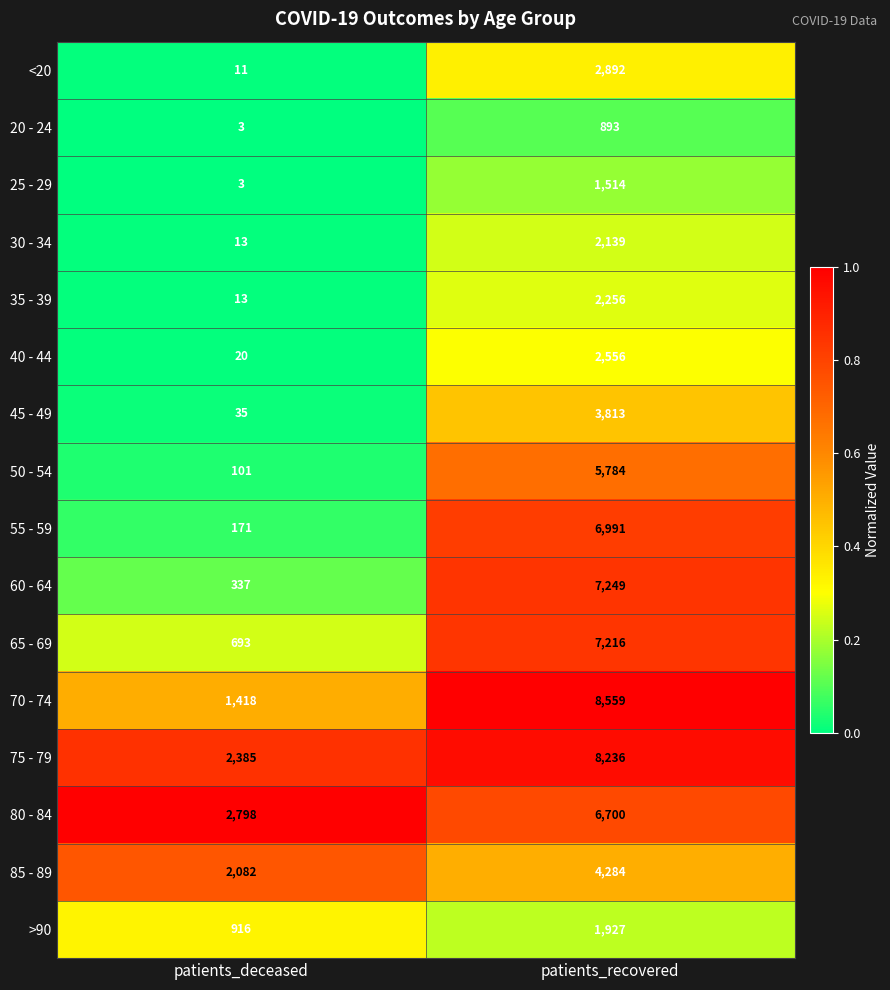

The 20 - 24 series shows 490 at patients_recovered. True or false?

False